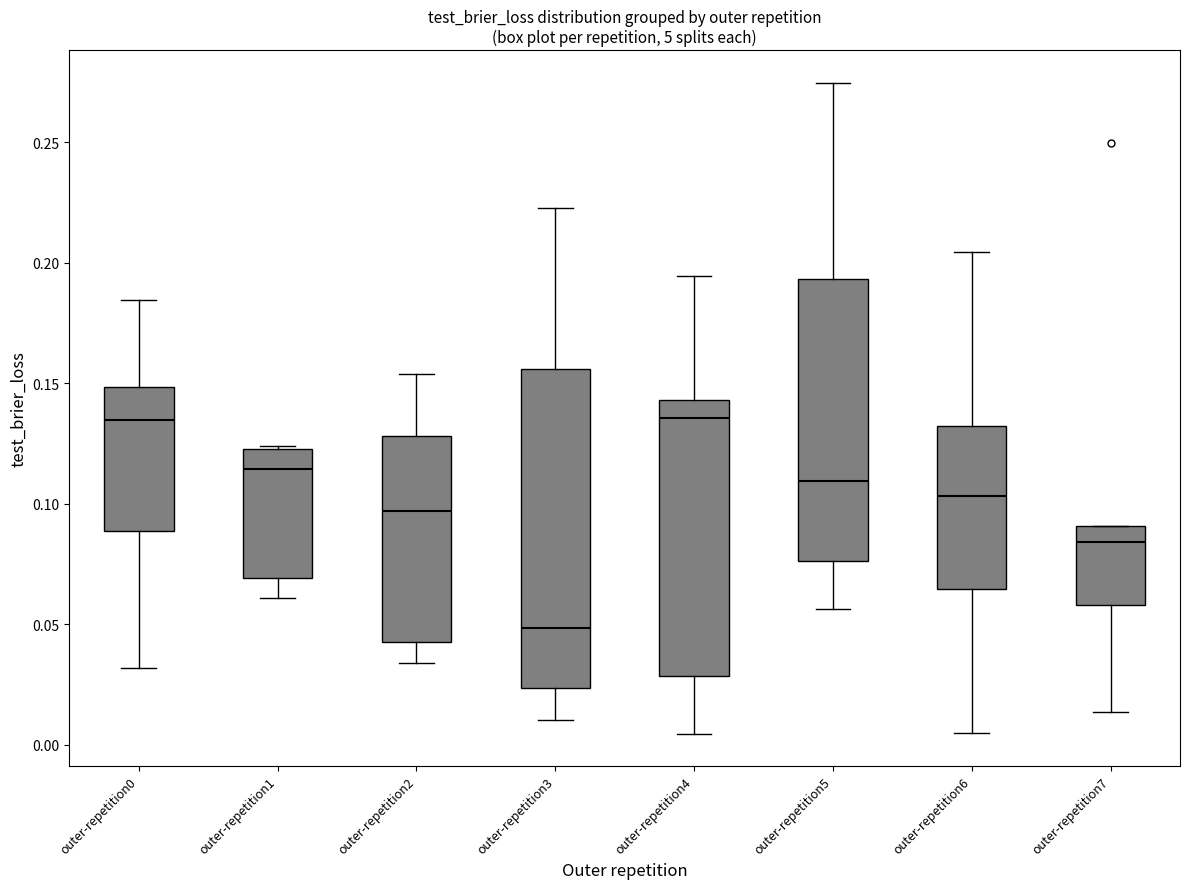

Comparing the boxes themselves (not the whiskers), which one is the tallest?

outer-repetition3